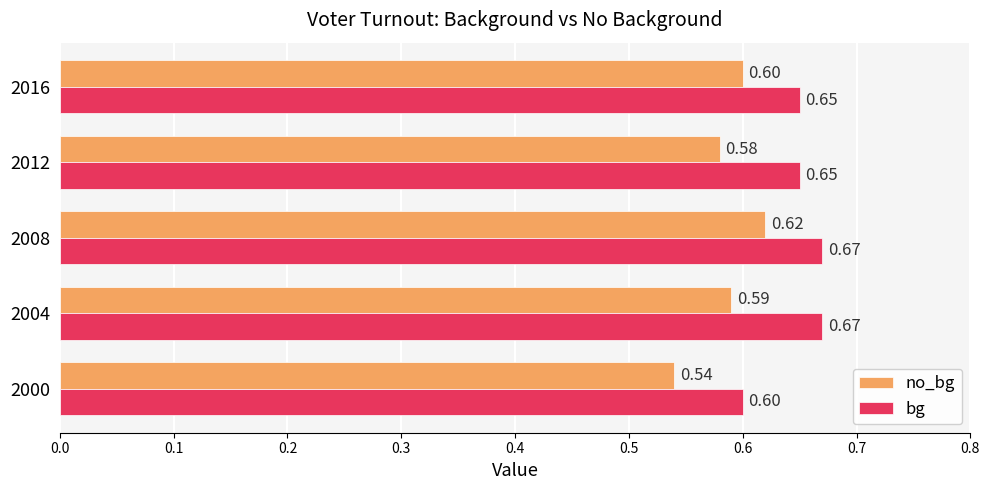

What is the difference between the maximum and minimum values in the no_bg series?

0.1